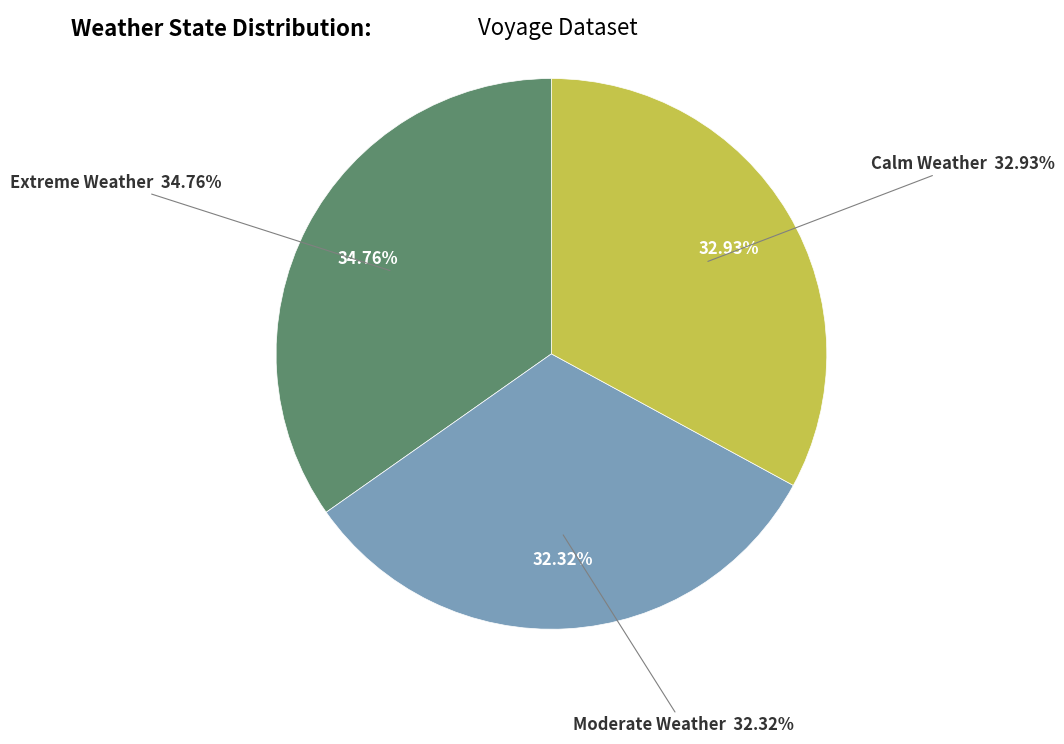

What percentage do extreme_weather and moderate_weather together represent?

67.1%